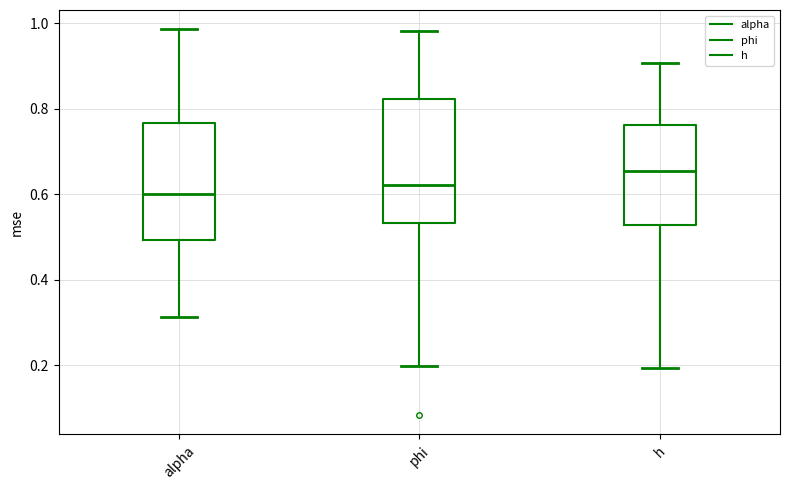

Reading left to right, transcribe this box plot: for each box, give where its median line is, the range the box spans, and where its two whiskers end, as read against the y-axis. The values are not printed on the chart, so give them approximately, as read against the axis.

alpha: median 0.60, box 0.50 to 0.76, whiskers 0.32 to 0.98
phi: median 0.62, box 0.54 to 0.82, whiskers 0.20 to 0.98
h: median 0.66, box 0.52 to 0.76, whiskers 0.20 to 0.90